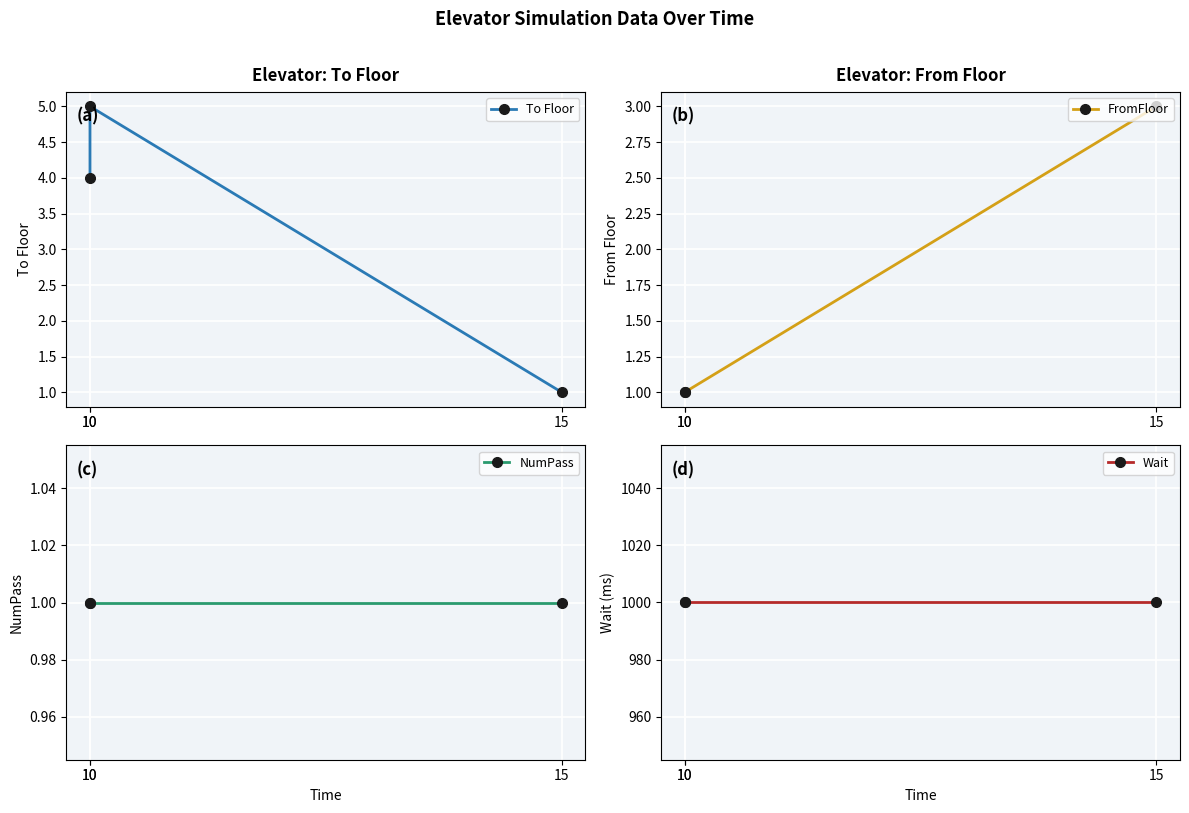

Reading right to left, transcribe all the data shown in this chart.

To Floor: 15=1	10=5	10=4
FromFloor: 15=3	10=1	10=1
NumPass: 15=1	10=1	10=1
Wait: 15=1000	10=1000	10=1000